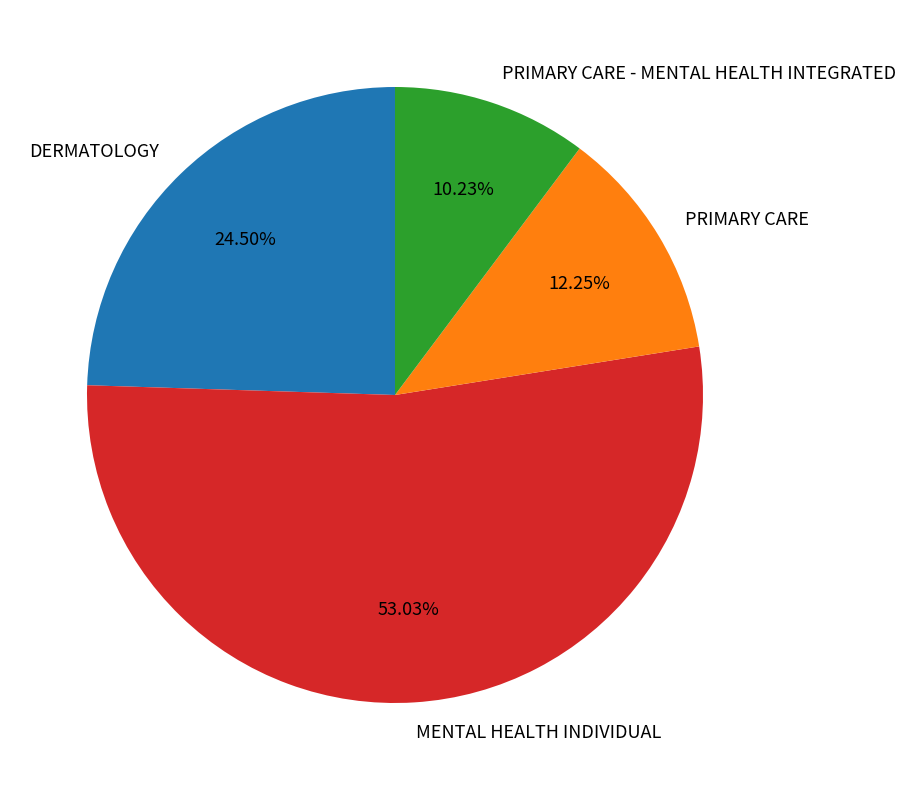

Which category accounts for the majority?

MENTAL HEALTH INDIVIDUAL